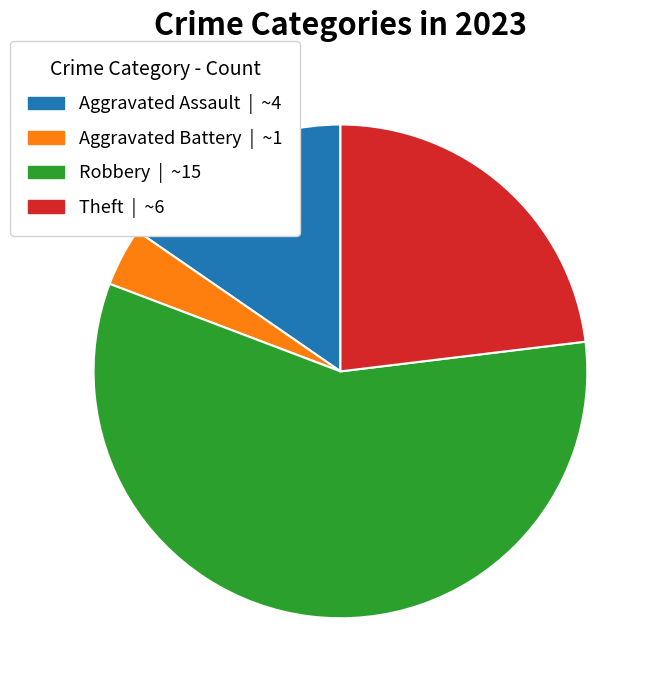

How many segments does this pie chart have?

4